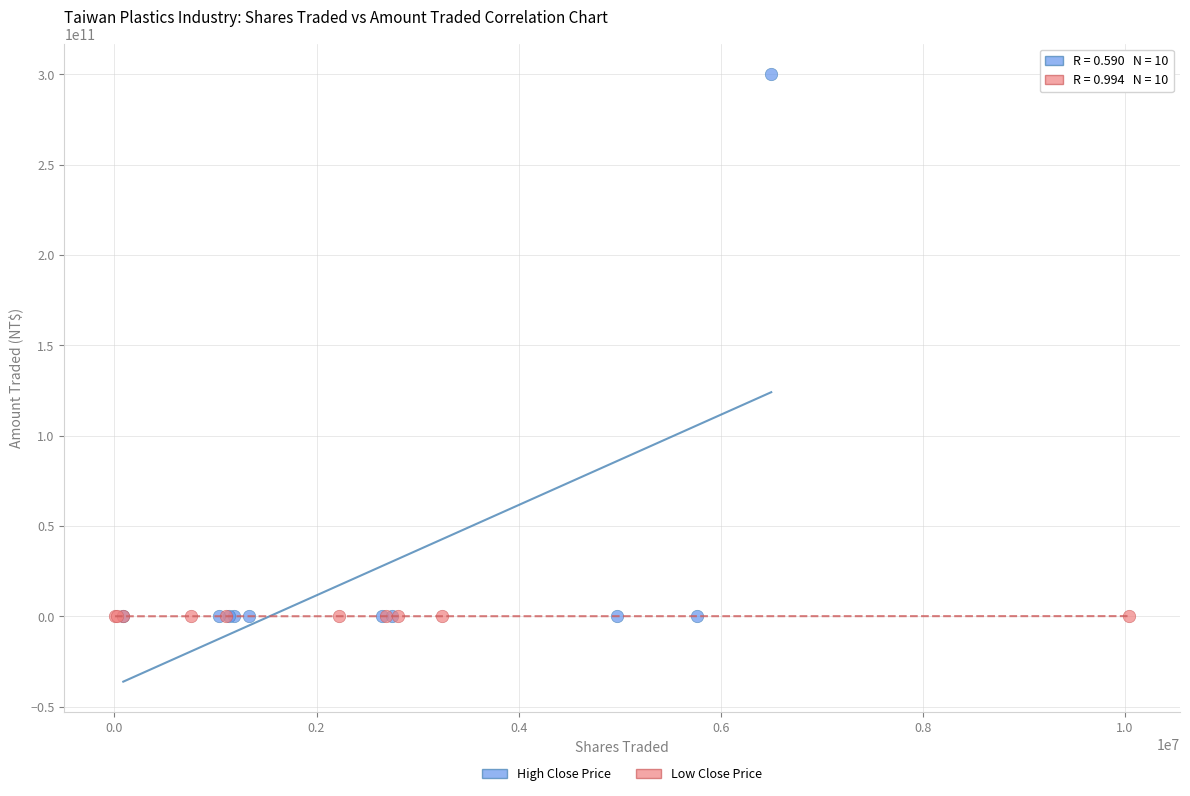

Which series reaches the maximum Y coordinate?

High Close Price